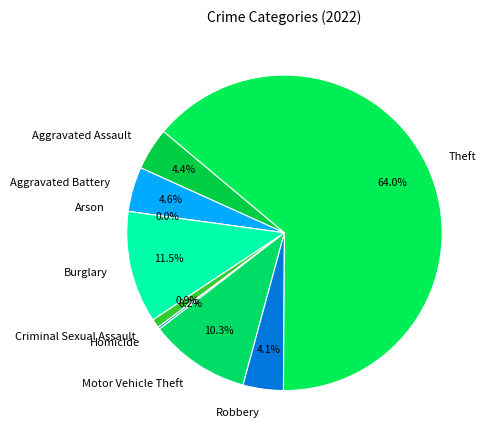

Do Arson and Aggravated Assault together represent more than half of the pie?

No